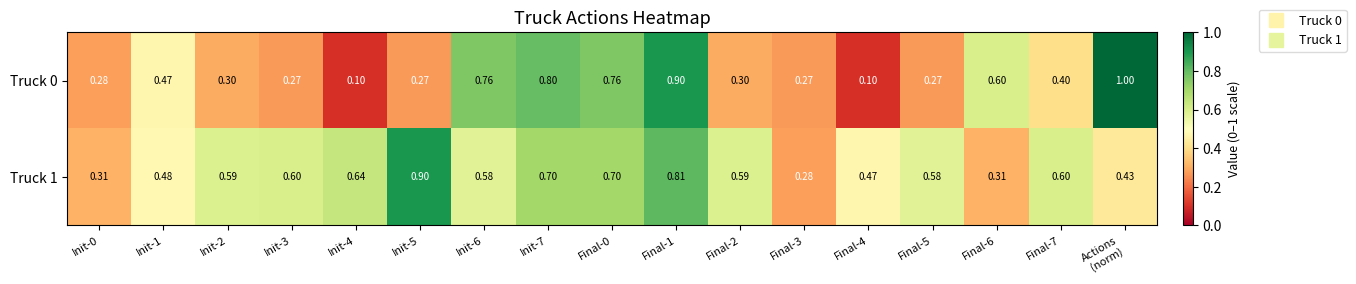

Is the value of Truck 0 at Init-0 greater than the value of Truck 1 at Init-7?

No